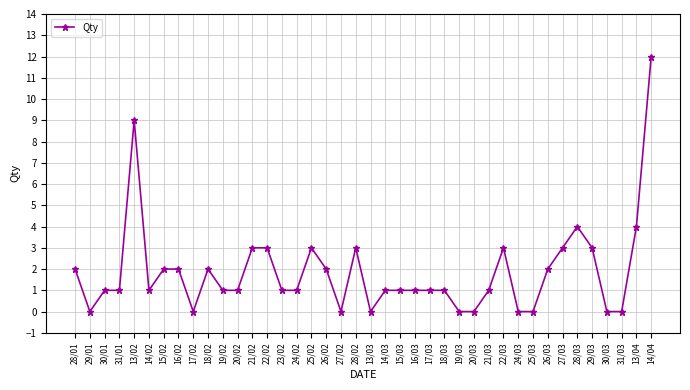

The chart shows a value of 2 at 18/02. True or false?

True